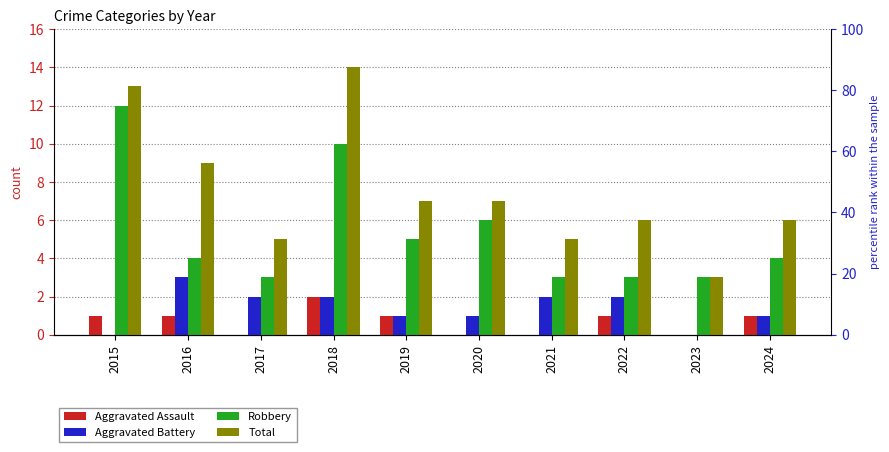

Which series has the largest range (max minus min)?

Total